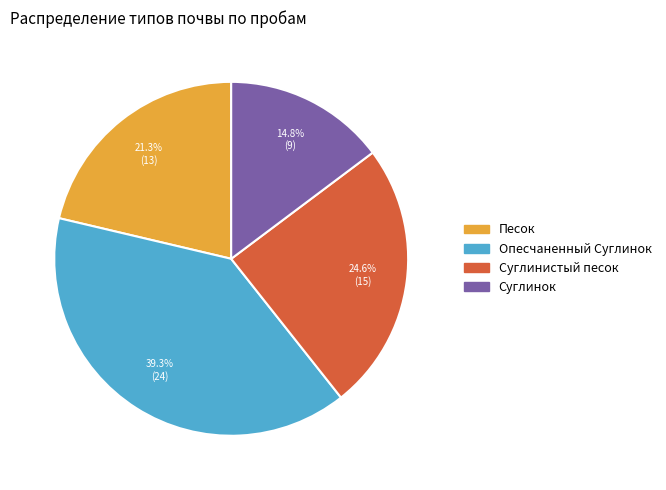

Count the number of slices in the pie.

4